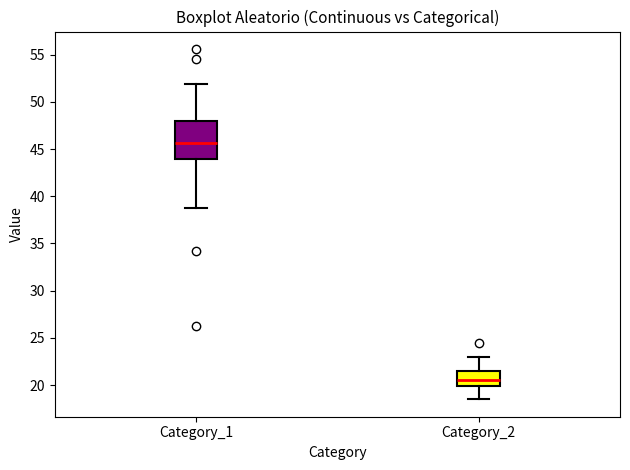

Reading left to right, transcribe this box plot: for each box, give where its median line is, the range the box spans, and where its two whiskers end, as read against the y-axis. The values are not printed on the chart, so give them approximately, as read against the axis.

Category_1: median 45.5, box 44.0 to 48.0, whiskers 39.0 to 52.0
Category_2: median 20.5, box 20.0 to 21.5, whiskers 18.5 to 23.0